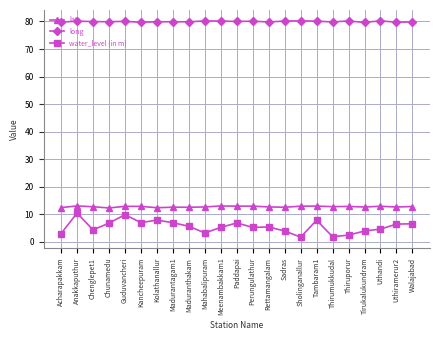

At Uthiramerur2, list the series in order from smallest to largest.

water_level (in m), lat, long